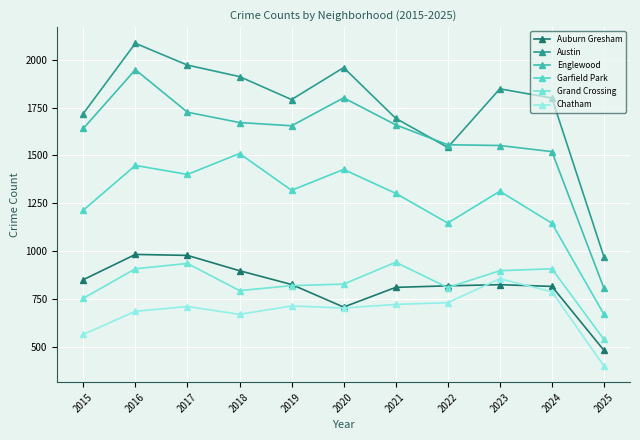

Rank the series at 2023 from highest to lowest value.

Austin, Englewood, Garfield Park, Grand Crossing, Chatham, Auburn Gresham